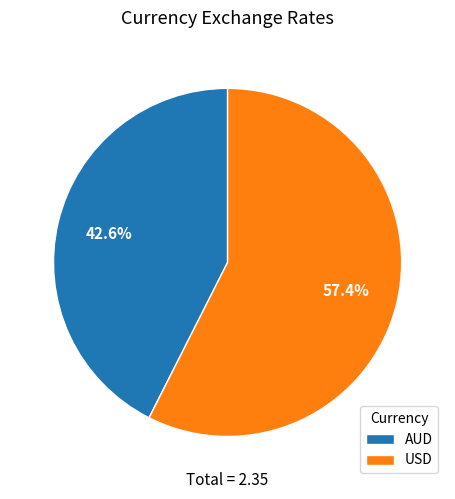

To the nearest percent, what percentage of the pie is USD?

57%